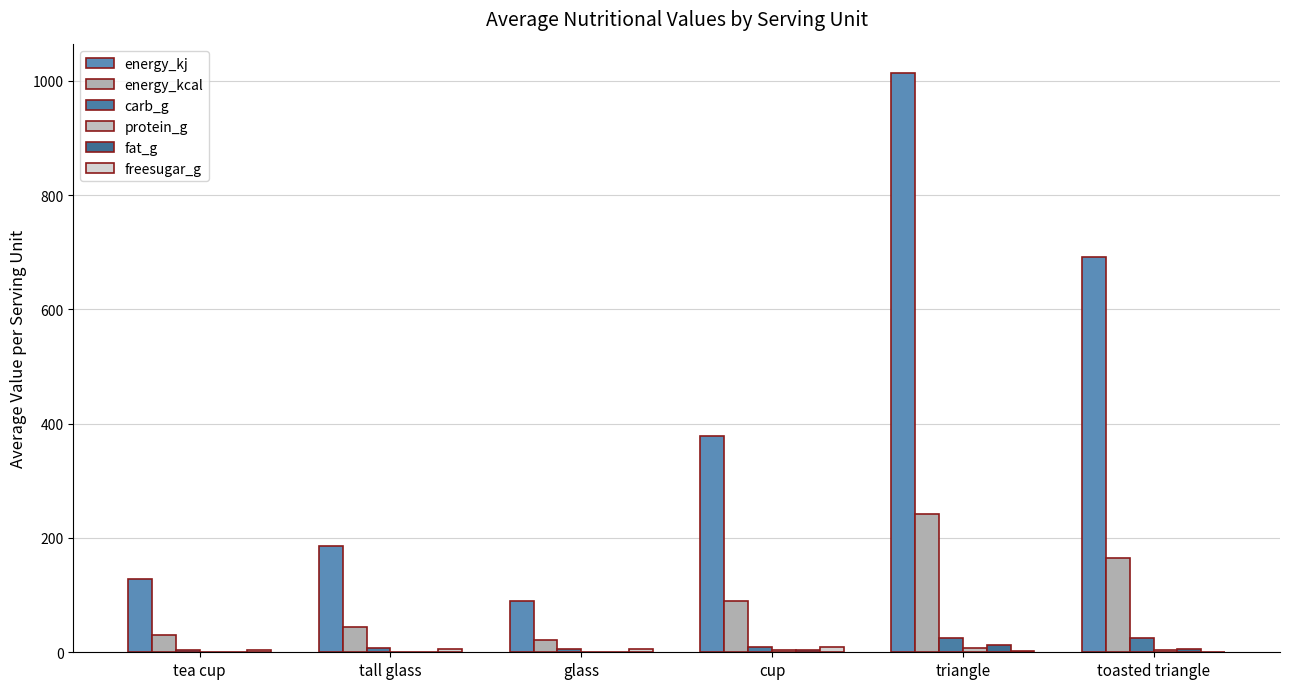

How many data points in fat_g are above 4?

3